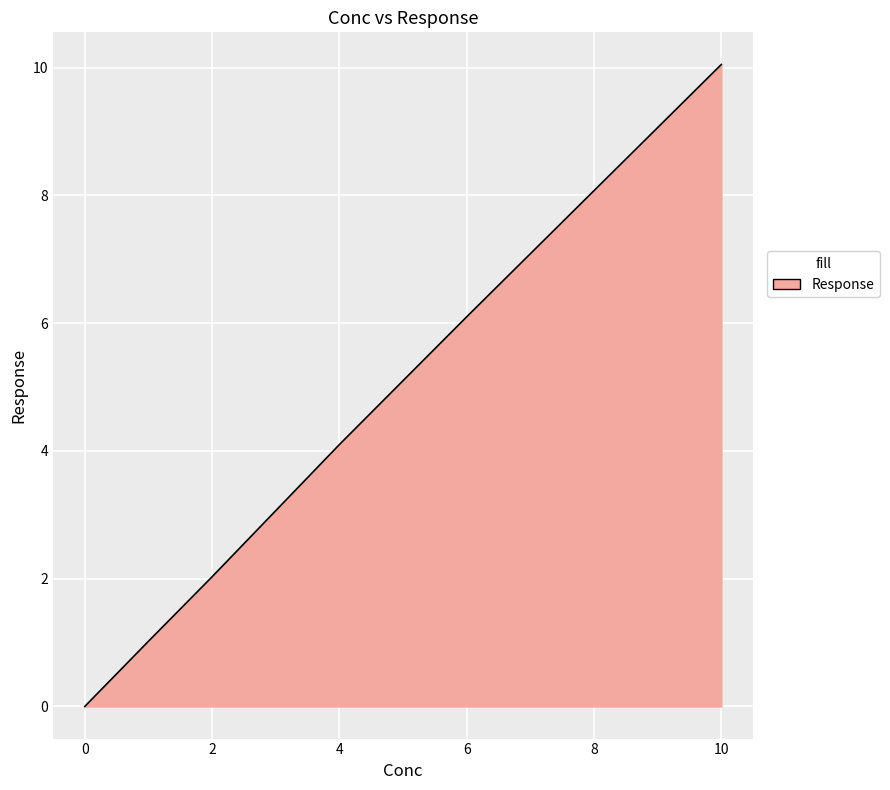

What is the maximum value shown in the chart?

10.1